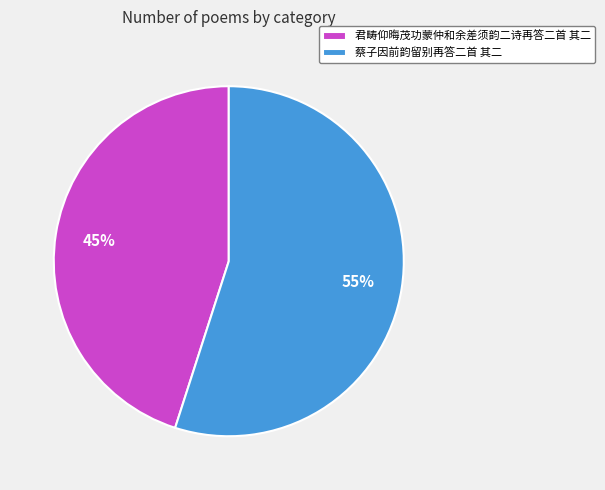

To the nearest percent, what is the average slice percentage?

50%